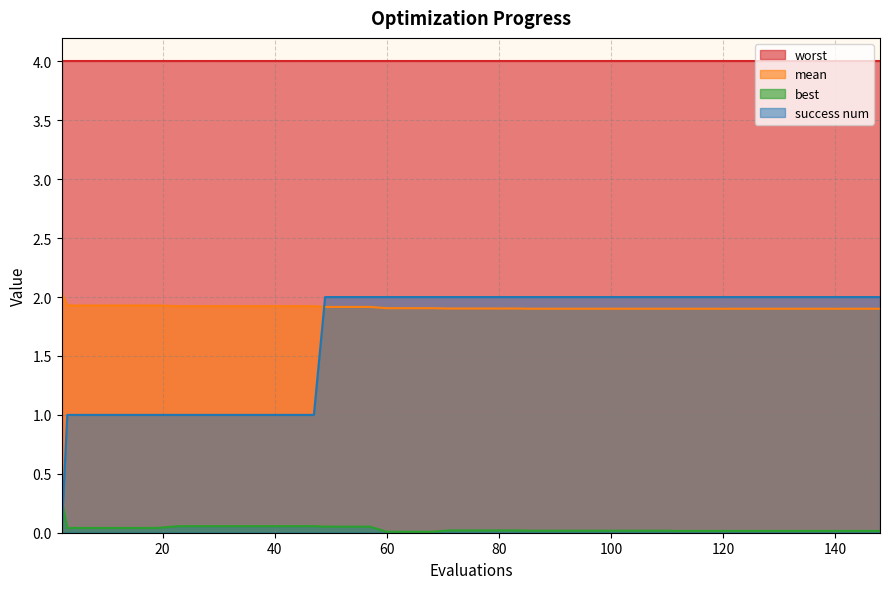

True or false: success num has more than 0 points higher than both neighbors.

False